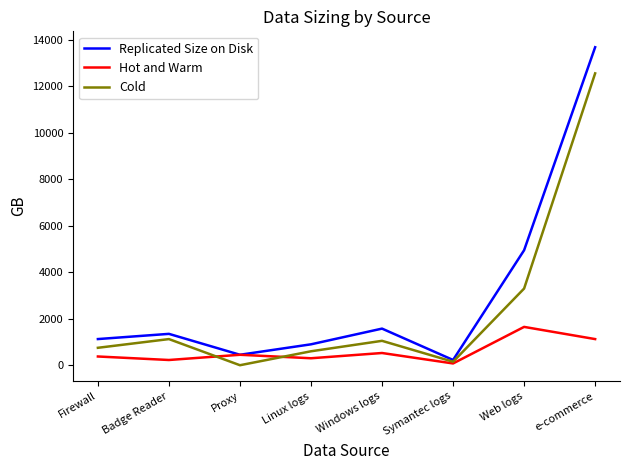

At Web logs, list the series in order from smallest to largest.

Hot and Warm, Cold, Replicated Size on Disk